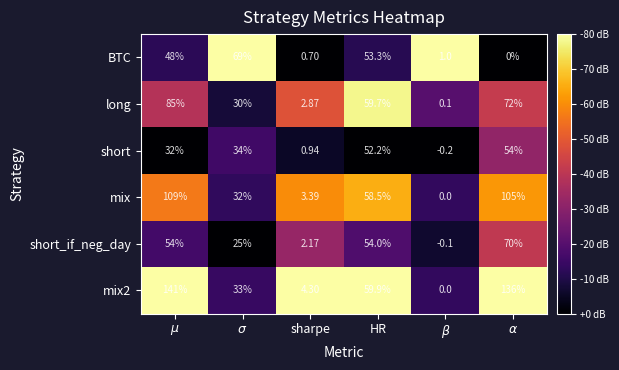

What is the difference between the highest and lowest values at $\alpha$?

136.0